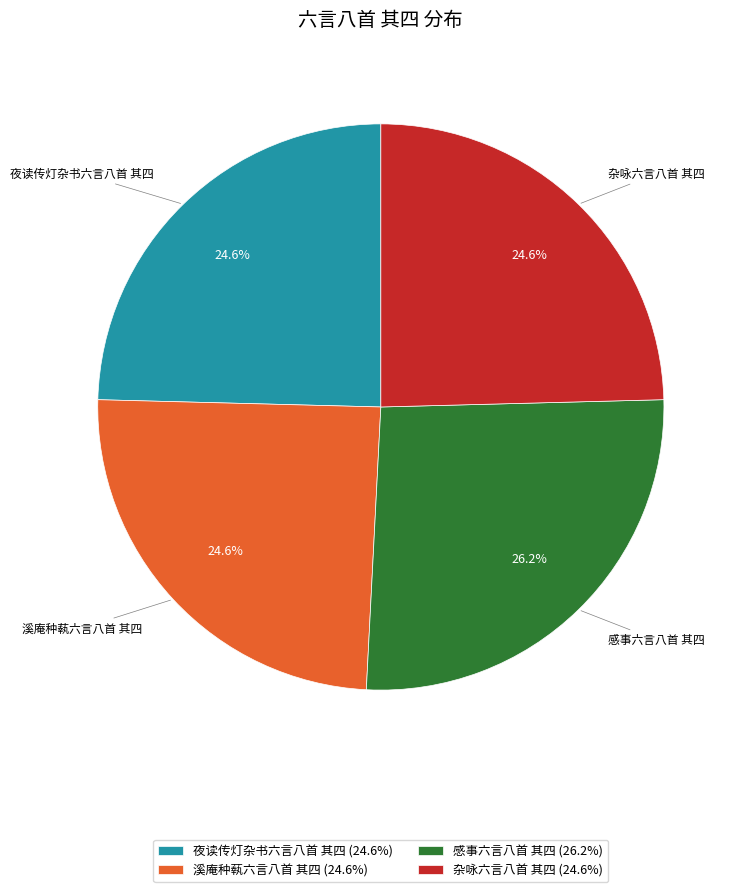

What is the total percentage of 夜读传灯杂书六言八首 其四 and 杂咏六言八首 其四?

49.2%